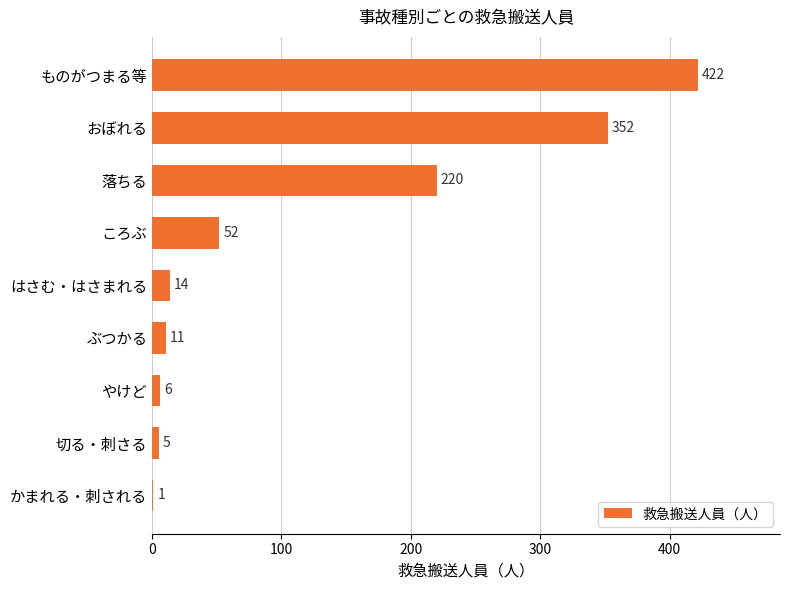

Read the value at ぶつかる.

11